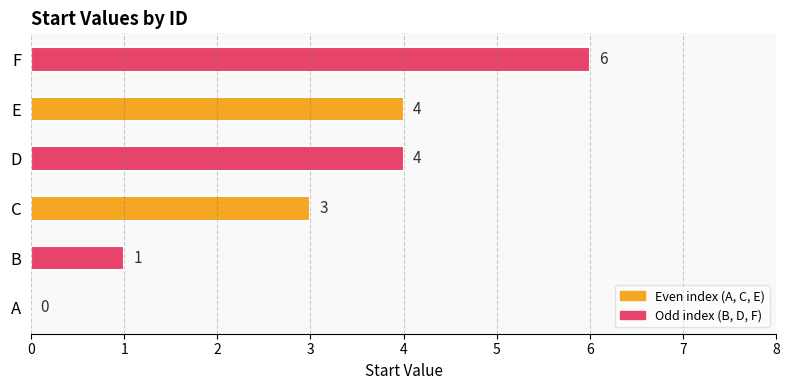

Reading top to bottom, extract all data points from this chart.

F=6	E=4	D=4	C=3	B=1	A=0